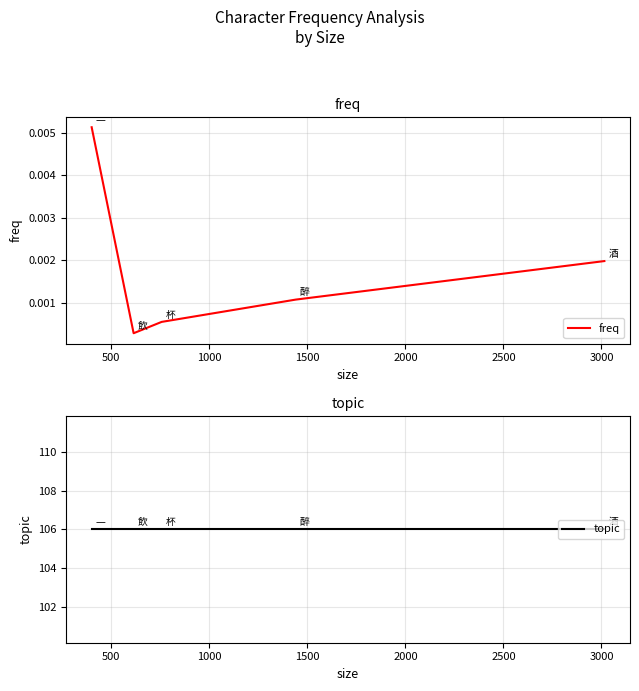

What is the total value across all series at 1500?

106.0